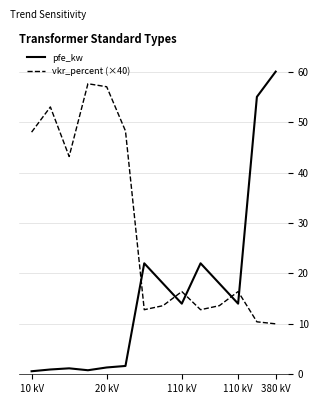

In pfe_kw, how many points are lower than both neighbors (excluding endpoints)?

3